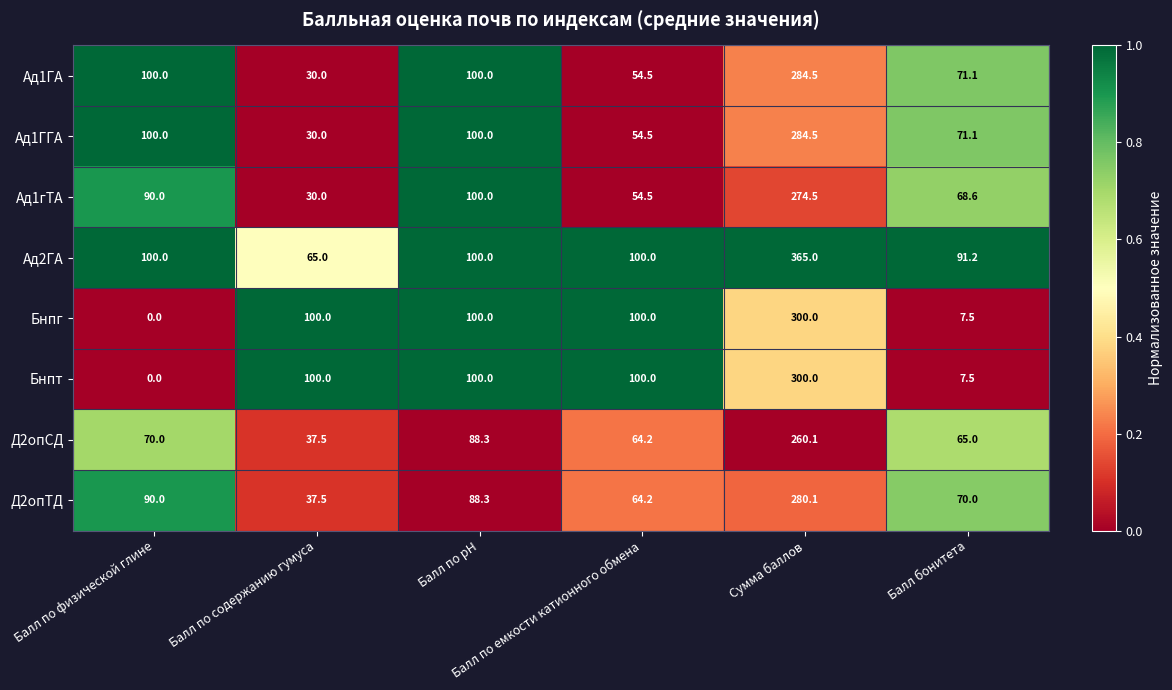

At how many categories does at least one series exceed 50?

6